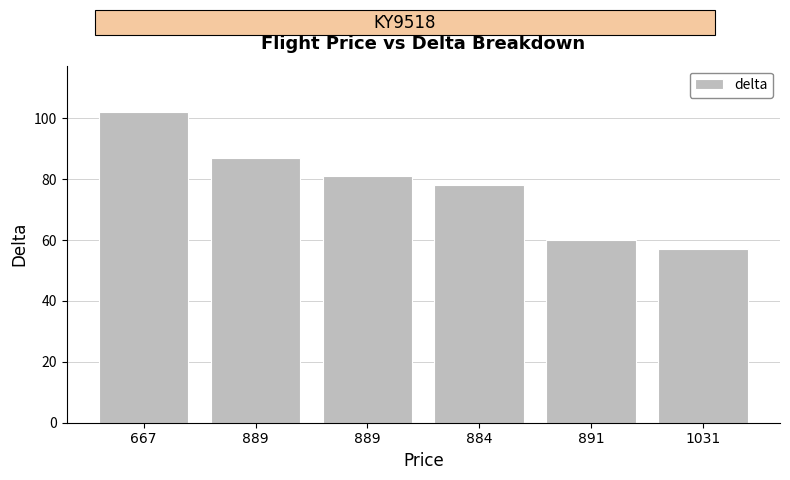

How many distinct data groups are displayed?

1